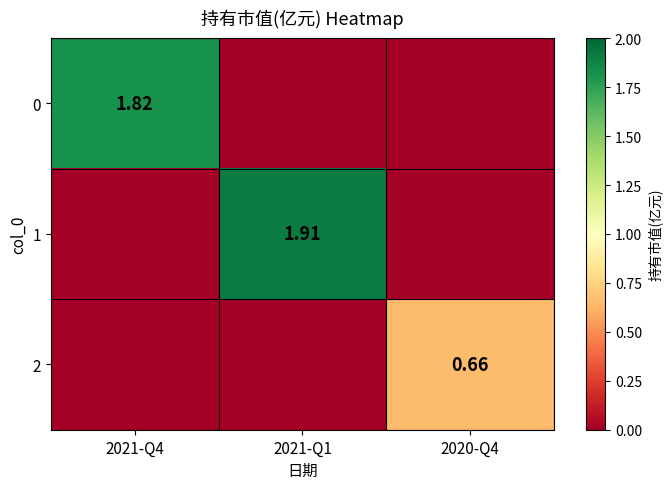

What is the difference between the 1 values at 2020-Q4 and 2021-Q1?

1.9